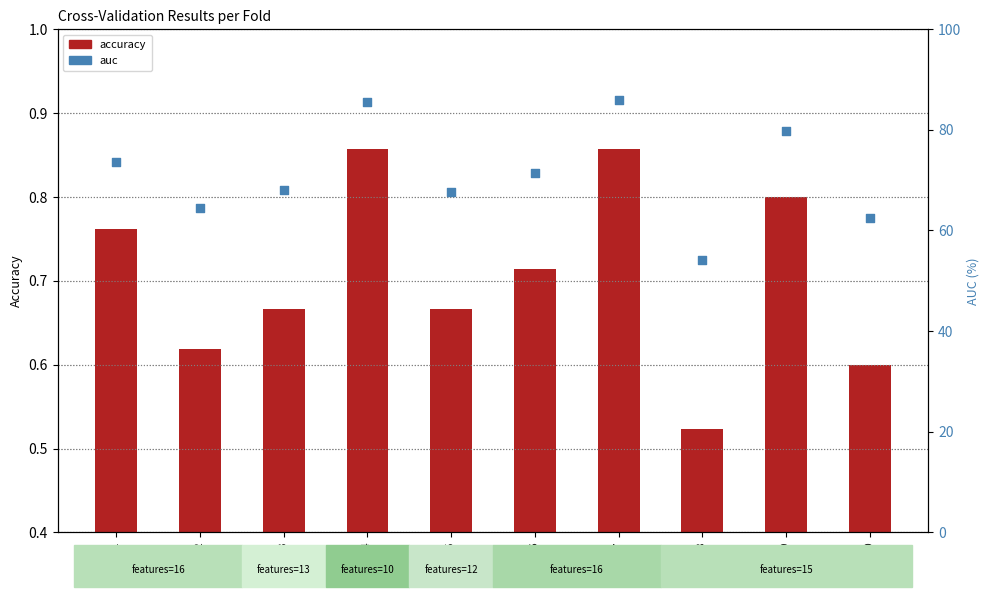

Which series has the largest total across all categories?

auc